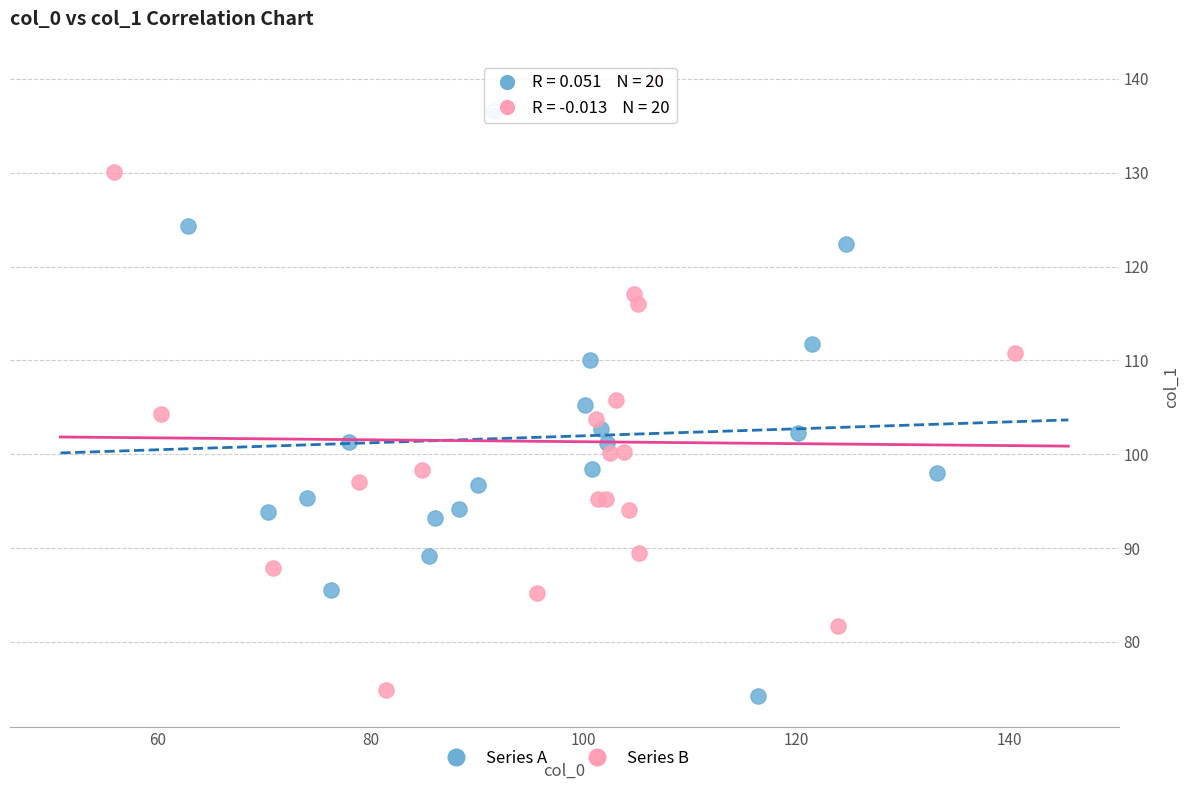

What are all the series names shown in the legend?

Series A, Series B